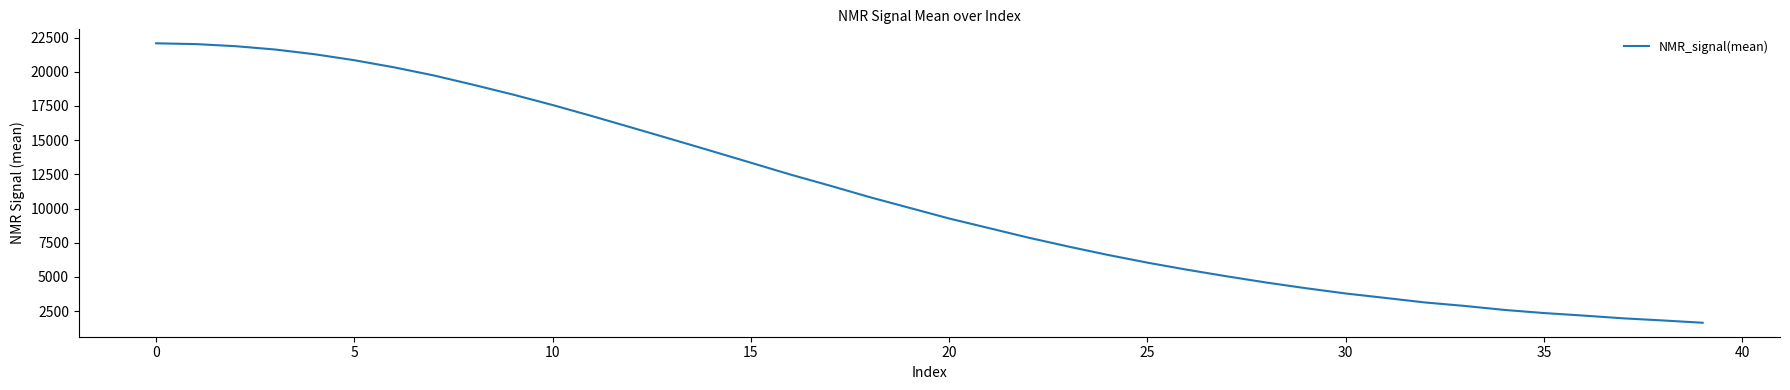

What is the difference between the maximum and minimum values?

20429.6